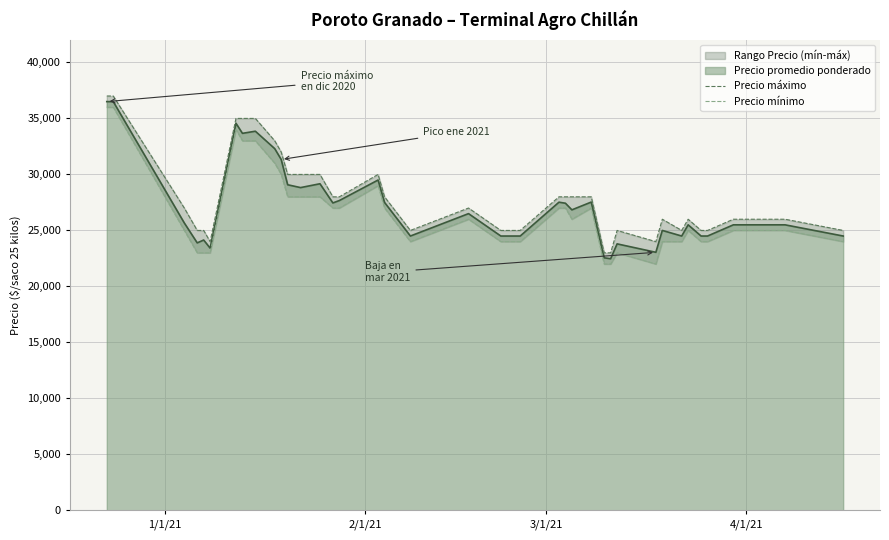

What is the lowest value of the Precio promedio ponderado series?

22476